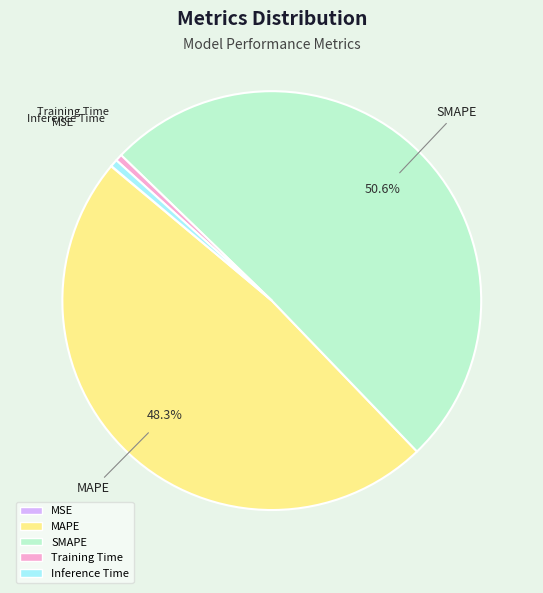

Which slice is the largest?

SMAPE